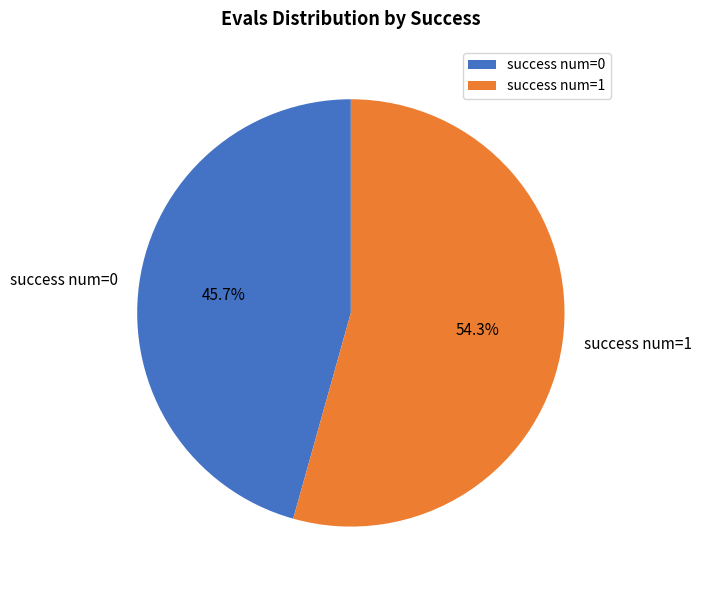

Which has a higher value, success num=0 or success num=1?

success num=1